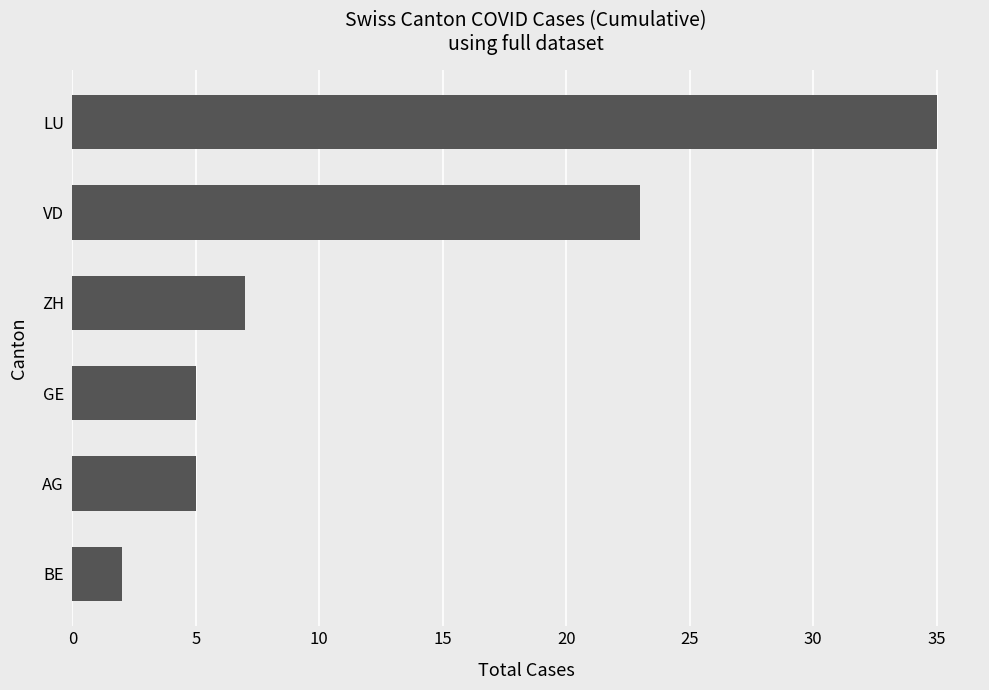

What is the change in value from ZH to LU?

+28